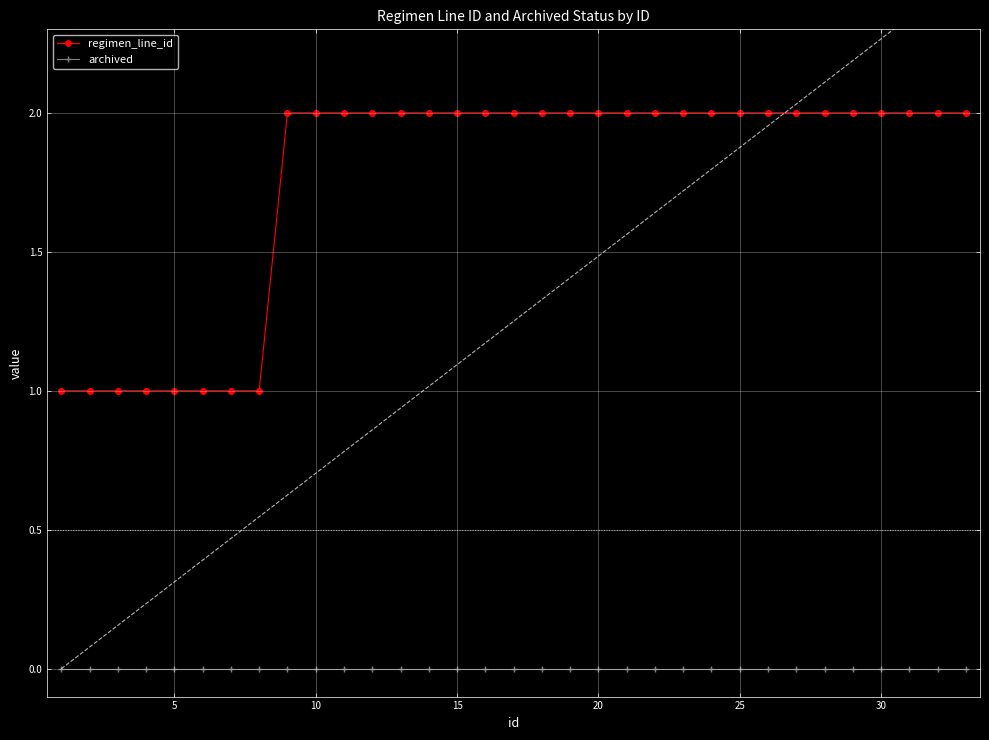

True or false: archived and regimen_line_id cross at least once.

False